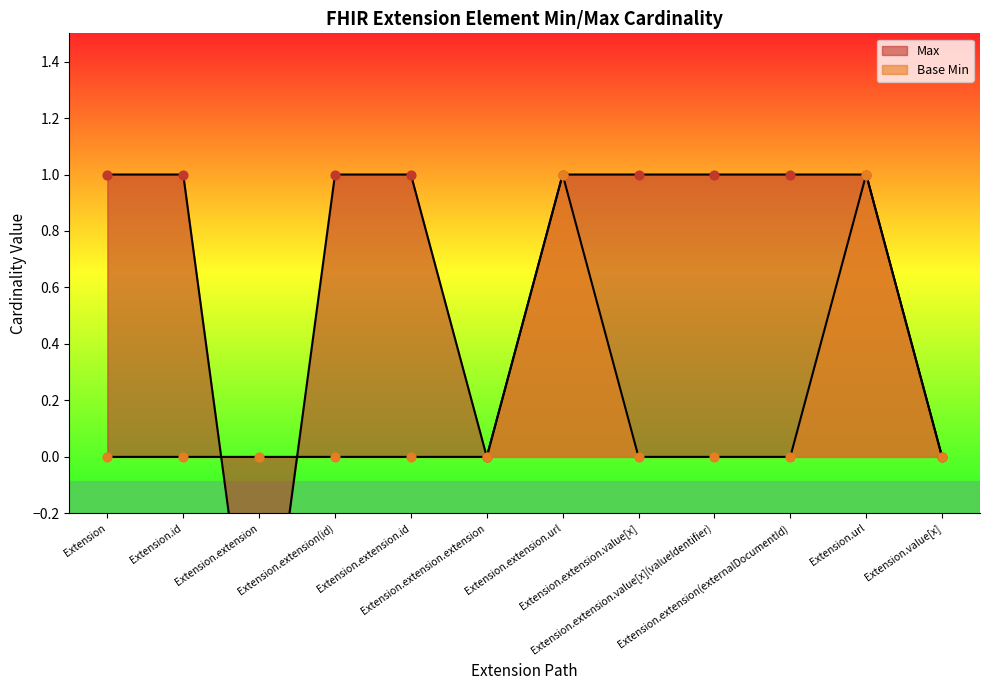

What is the total value across all series at Extension.extension.value[x]?

1